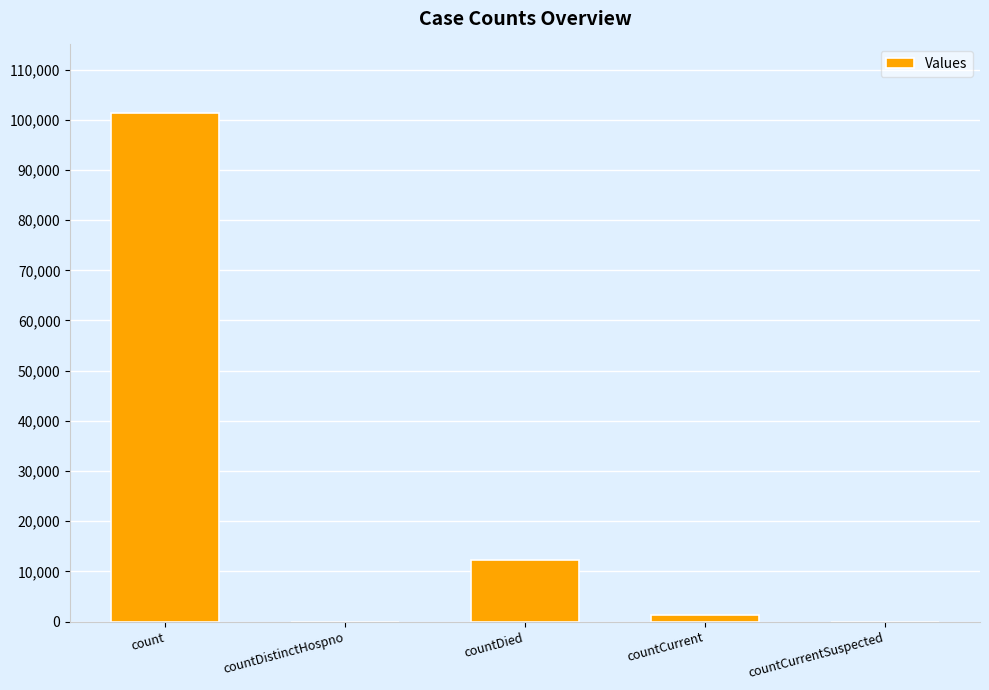

True or false: the data shows 37761 at count.

False